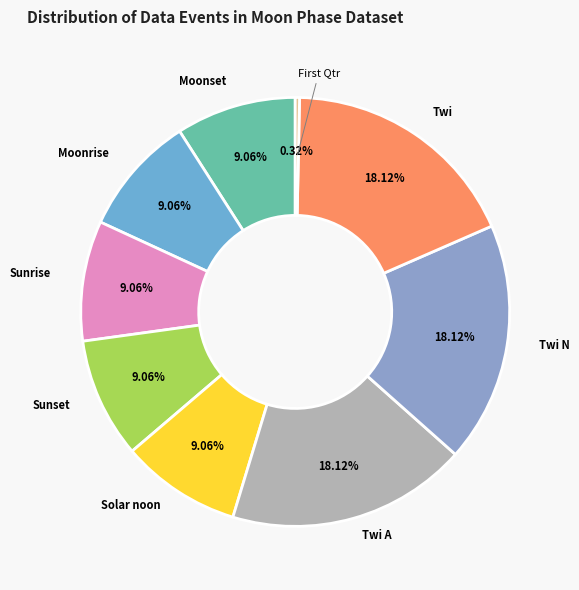

Is Moonset the majority of the pie?

No